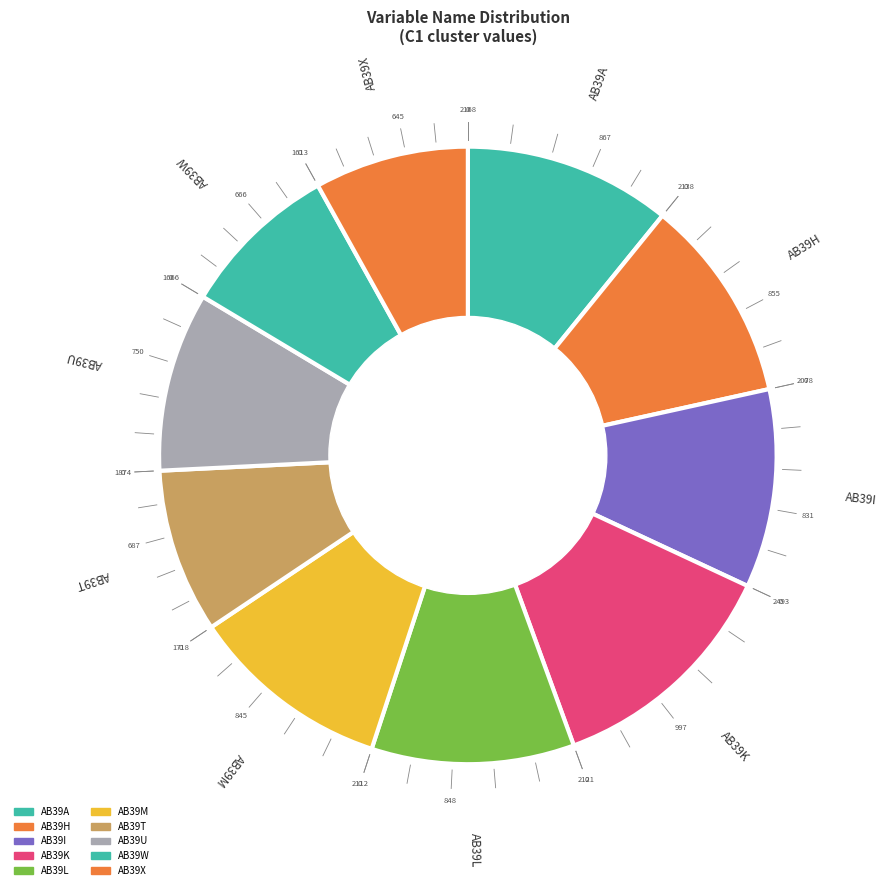

Approximately how many times larger is the value at AB39W compared to AB39H?

0.8